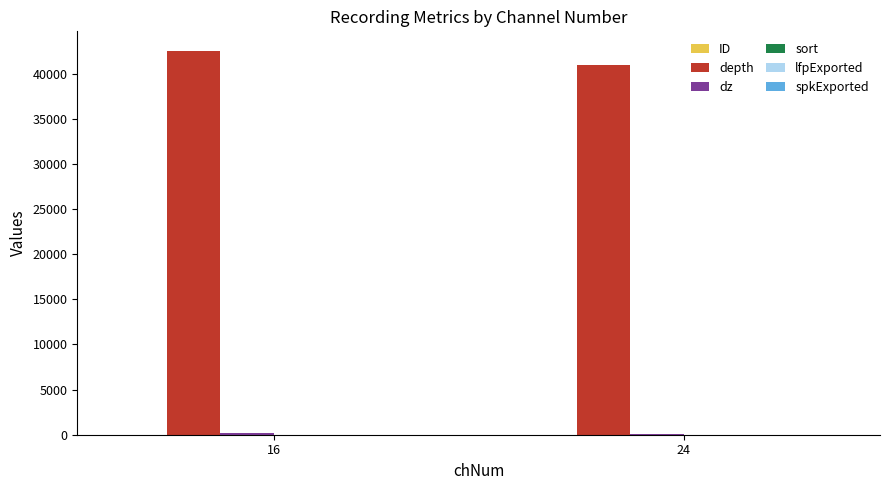

Which series has the largest total across all categories?

depth